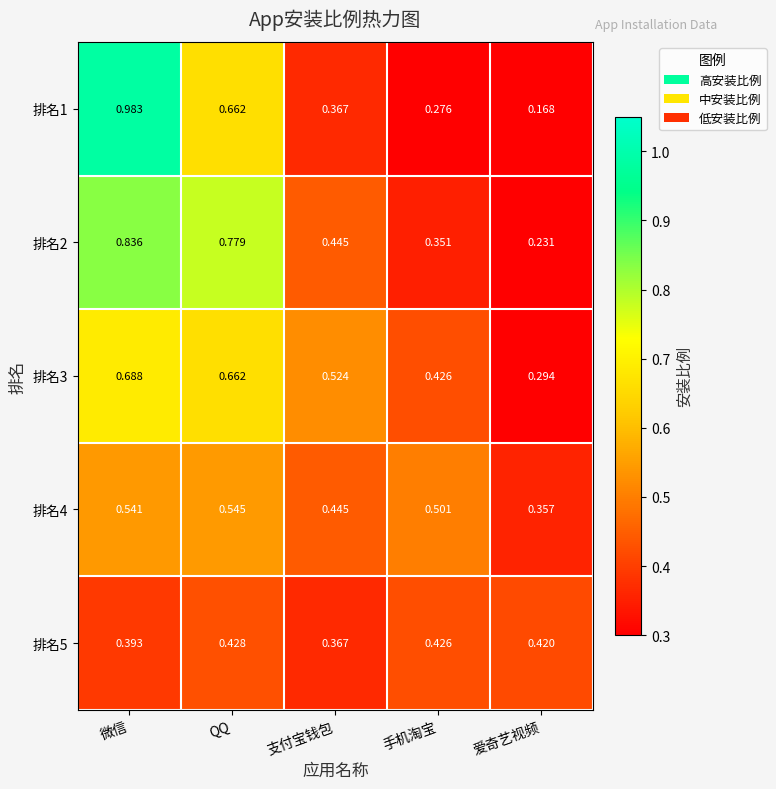

How many distinct data groups are displayed?

5